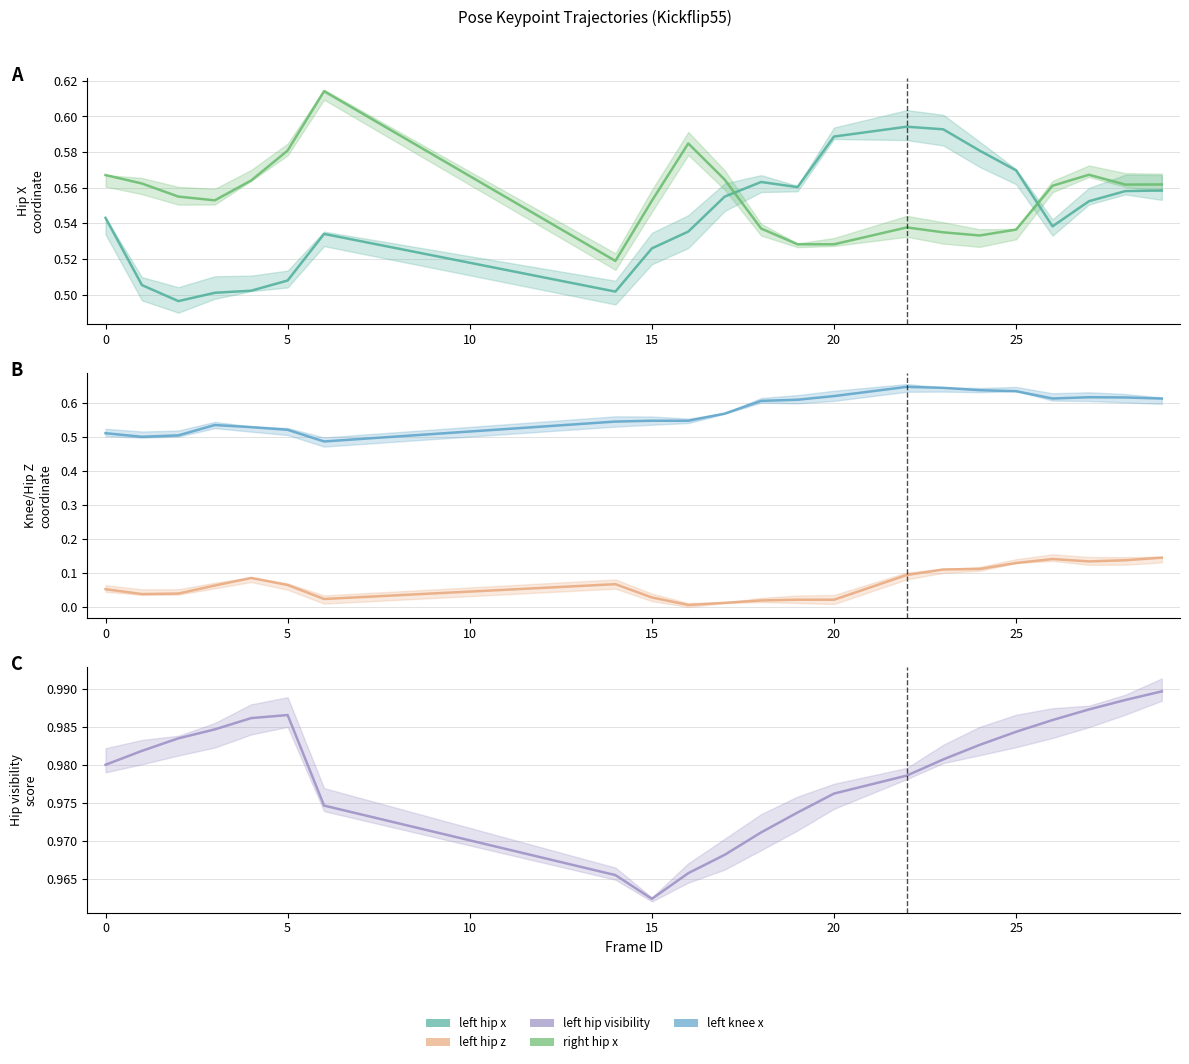

How many distinct data groups are displayed?

5